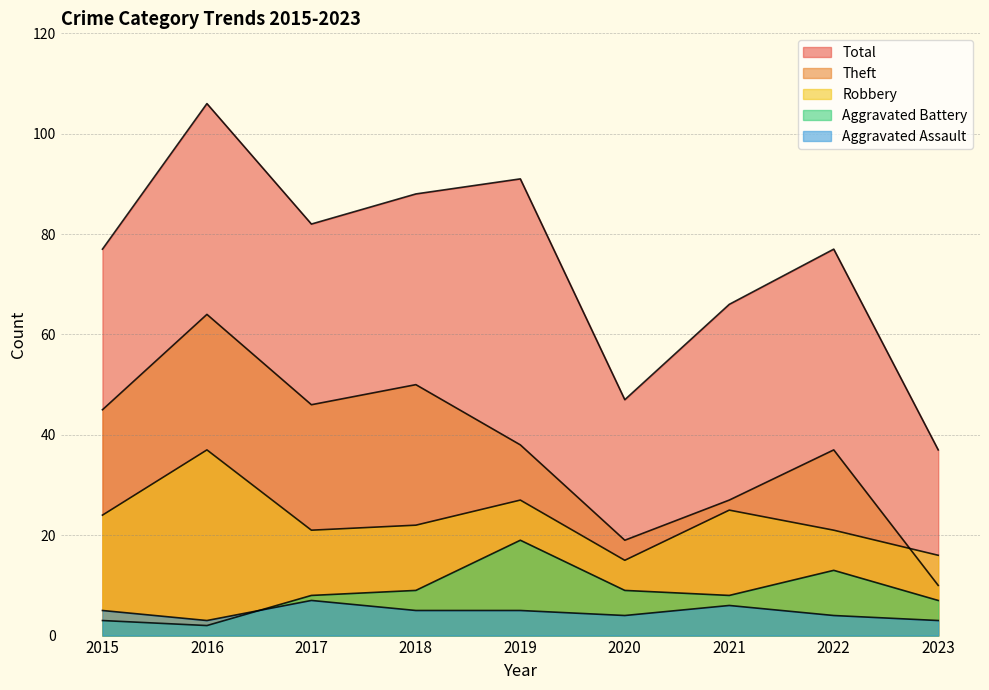

Which series has the largest range (max minus min)?

Total